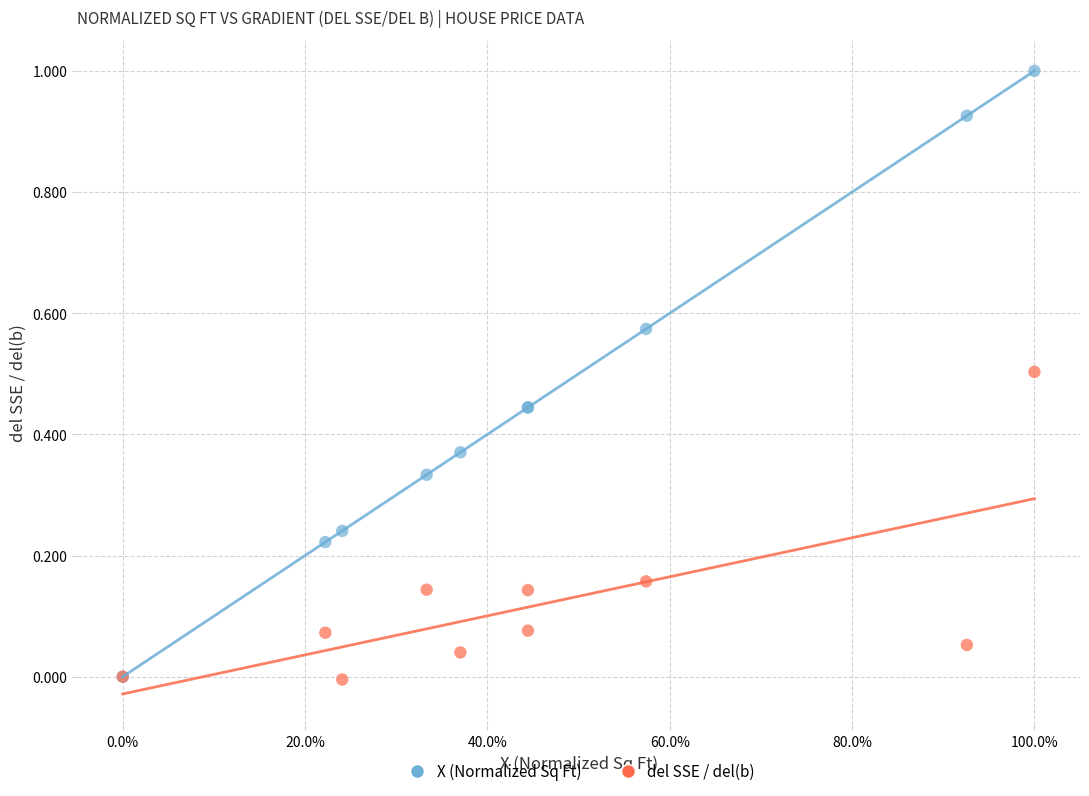

What are all the series names shown in the legend?

X (Normalized Sq Ft), del SSE / del(b)